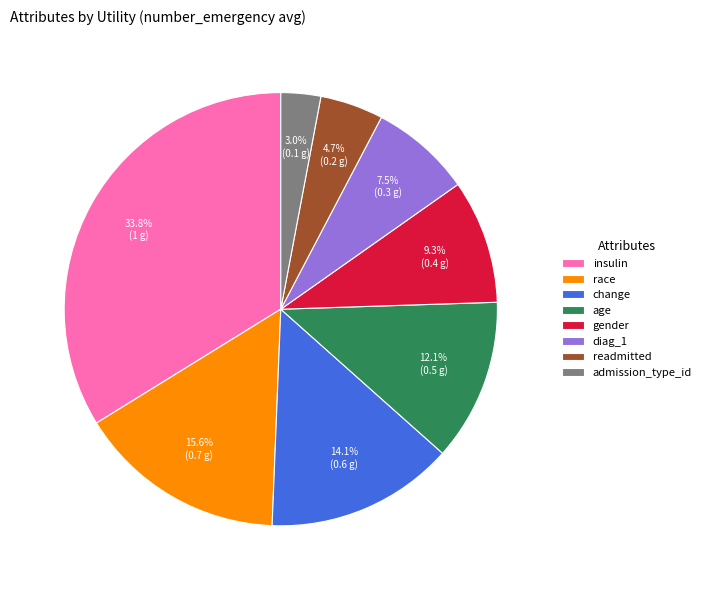

Between gender and age, which is larger?

age